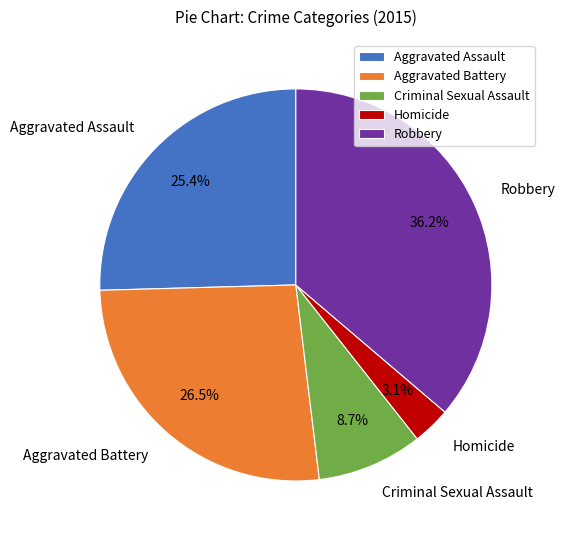

To the nearest percent, what is the average slice percentage?

20%